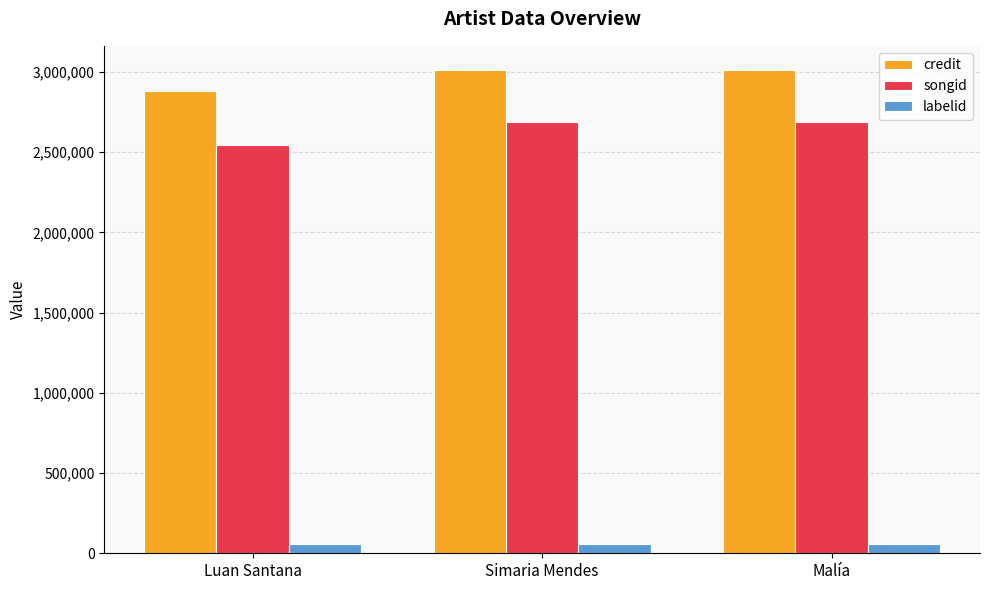

What position from the left is Luan Santana?

1